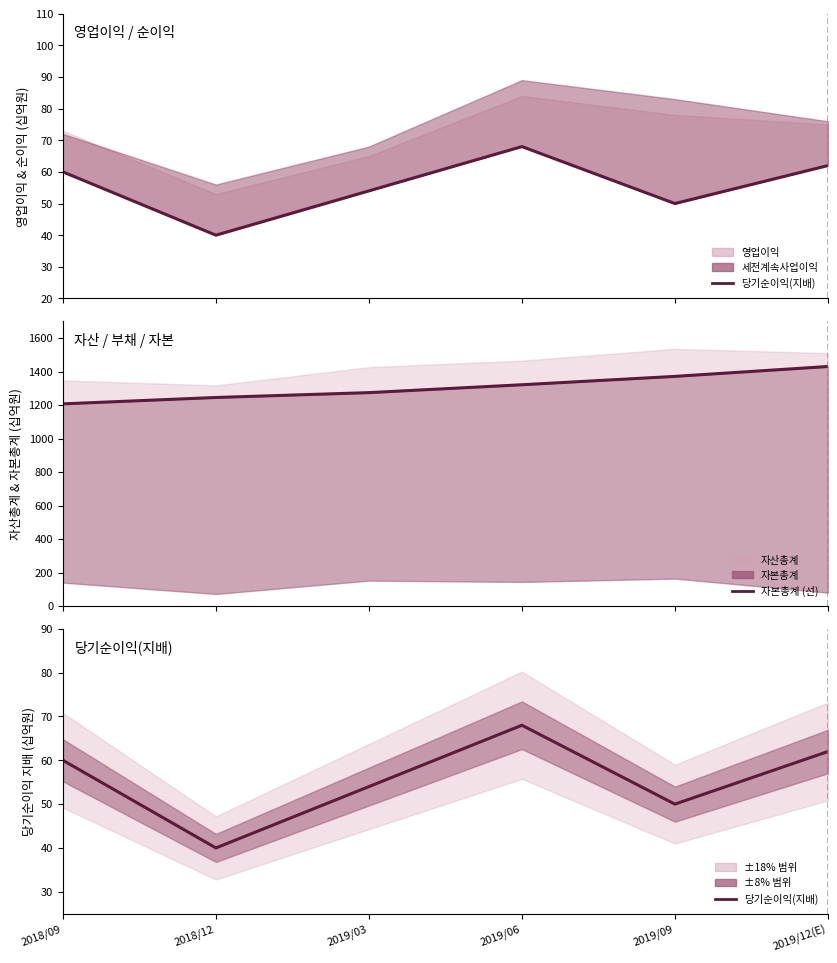

The 자본총계 (선) series shows 628 at 2019/06. True or false?

False